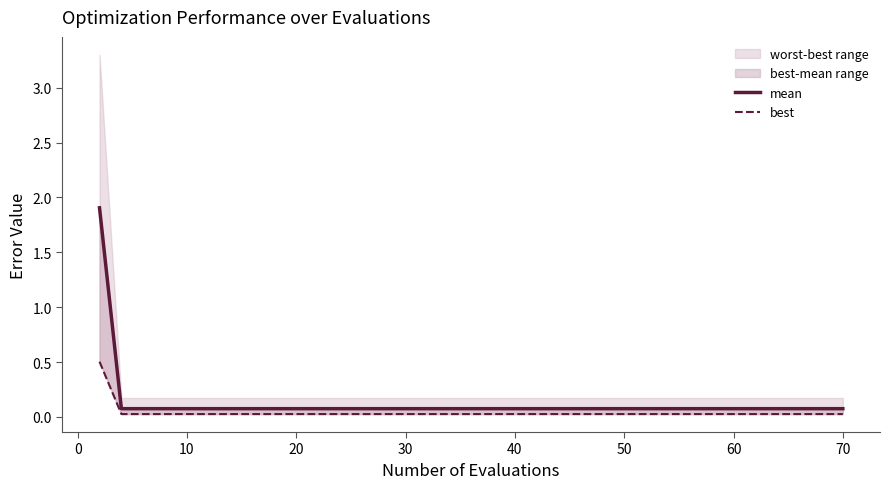

What is the approximate value of mean at 10?

0.1